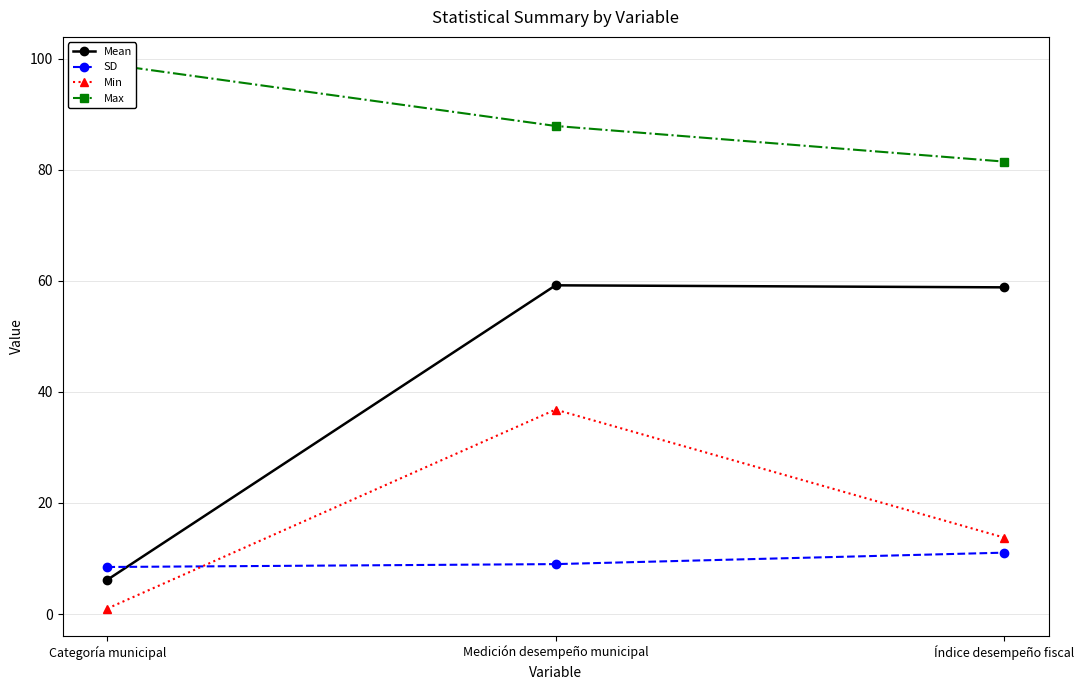

Which series has the largest range (max minus min)?

Mean